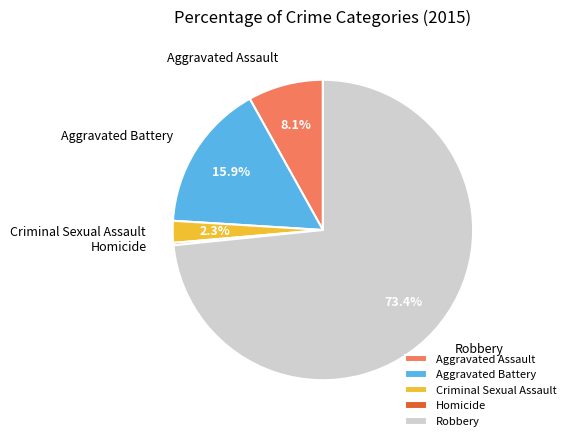

How much of the chart is everything except Criminal Sexual Assault?

97.7%